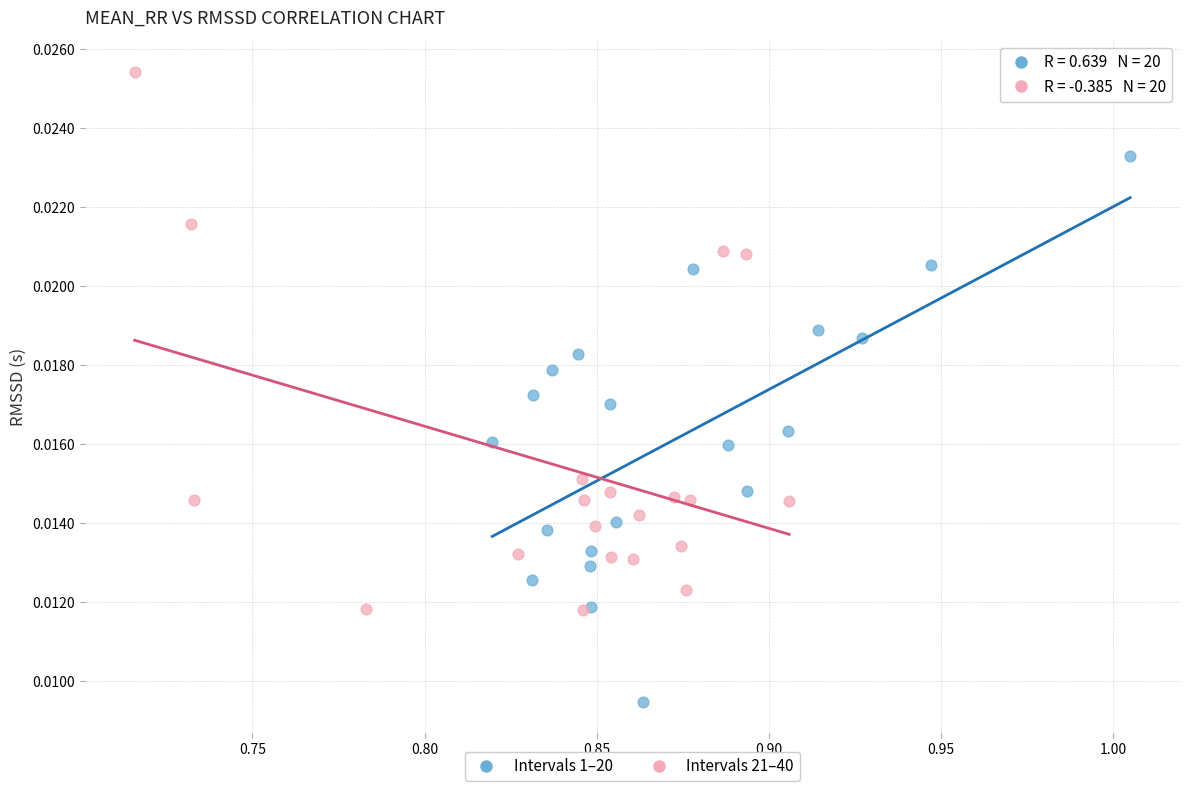

Which series reaches the maximum Y coordinate?

Intervals 21–40